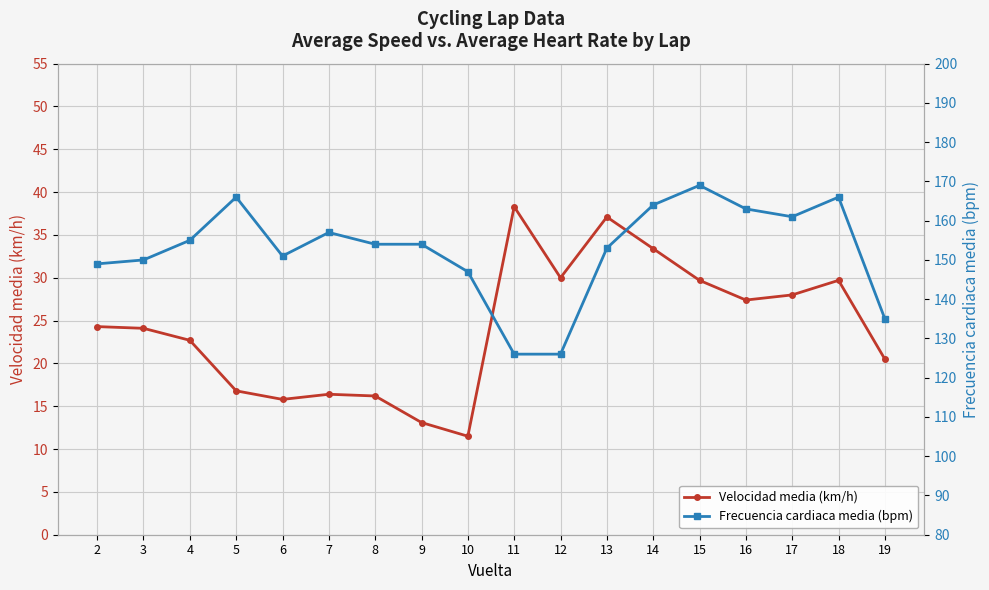

What is the value of the Velocidad media (km/h) point at the 4th from the left?

16.8